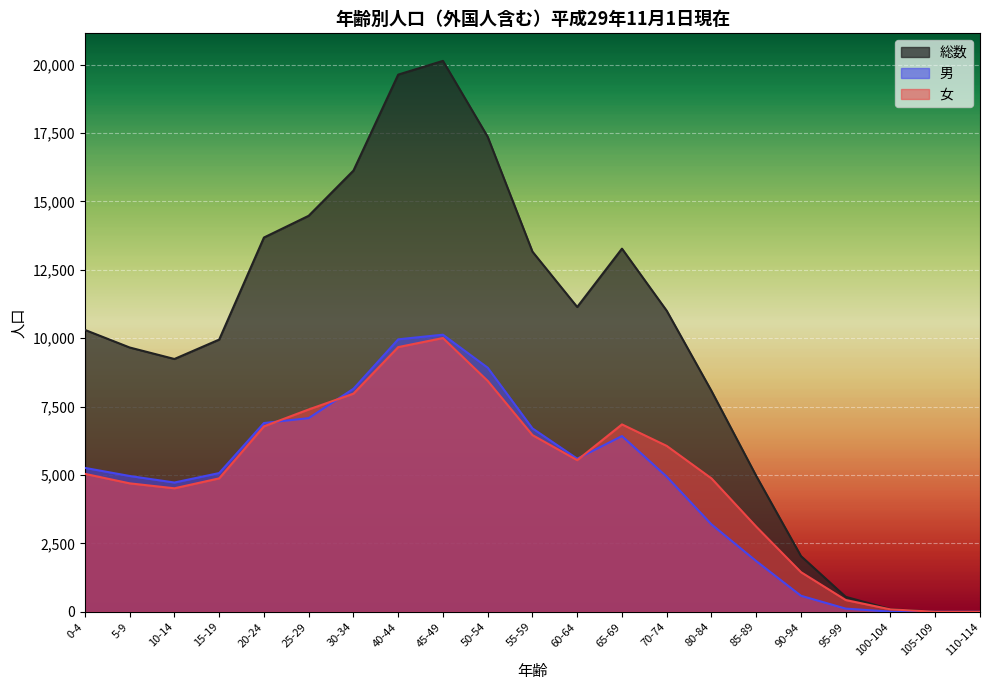

True or false: 女 and 男 intersect in this chart.

True